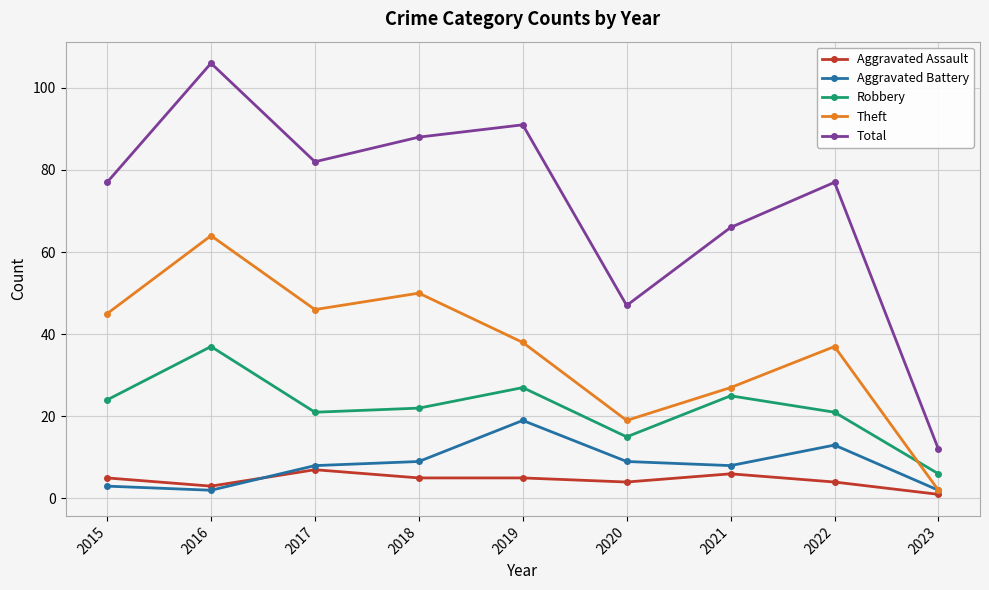

How many lines are shown in the chart?

5